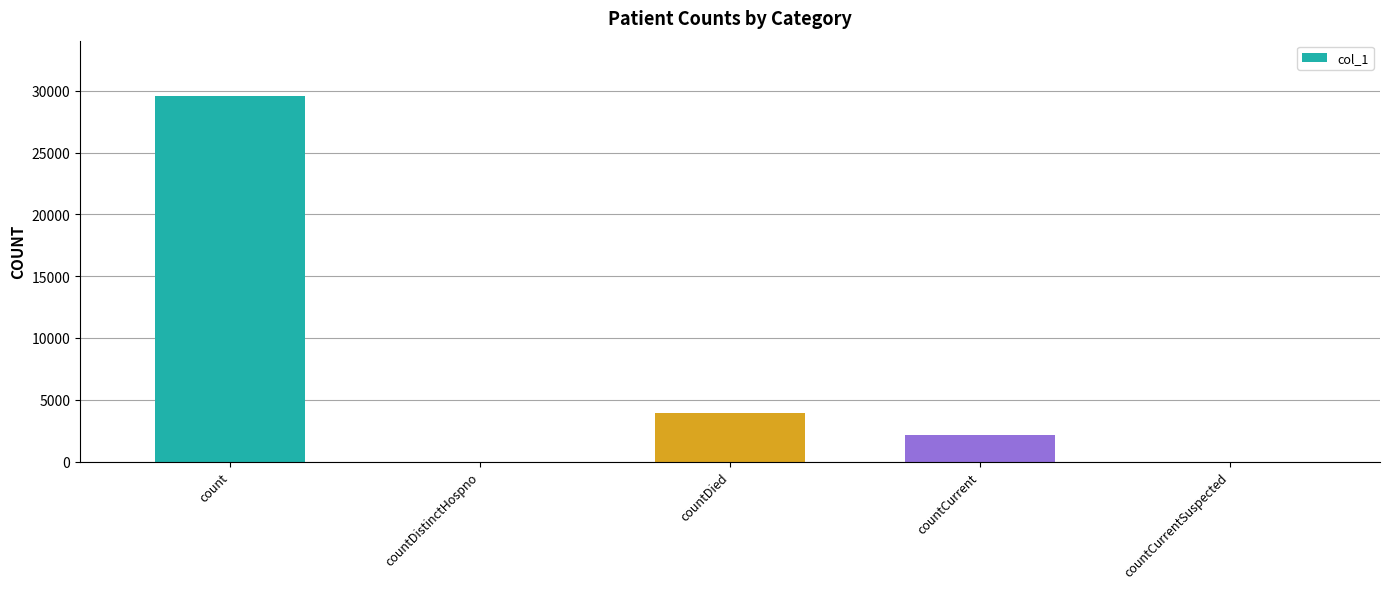

Where is the data nearest to the value 14809?

countDied